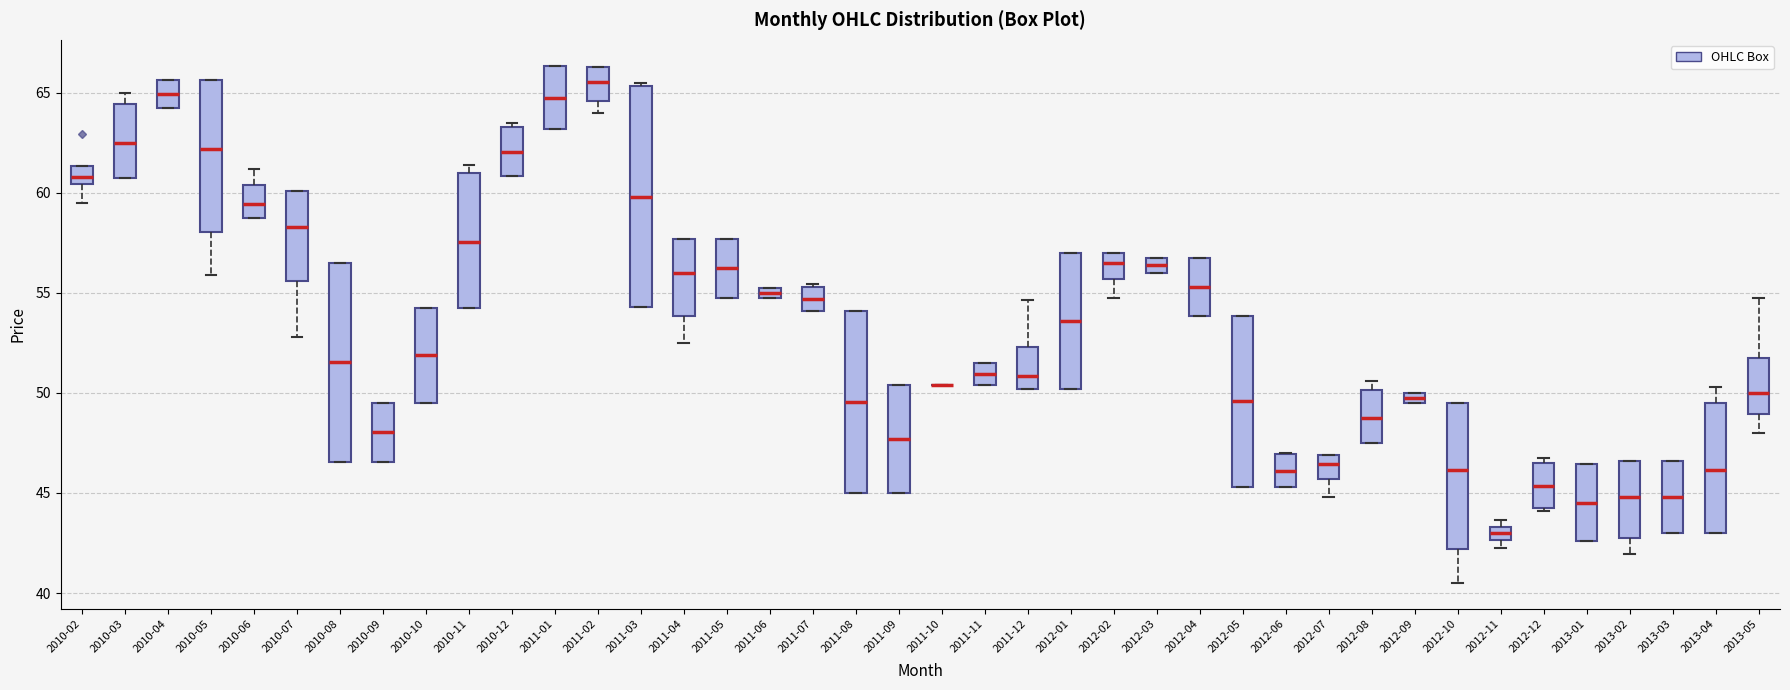

Comparing the boxes themselves (not the whiskers), which one is the tallest?

2011-03